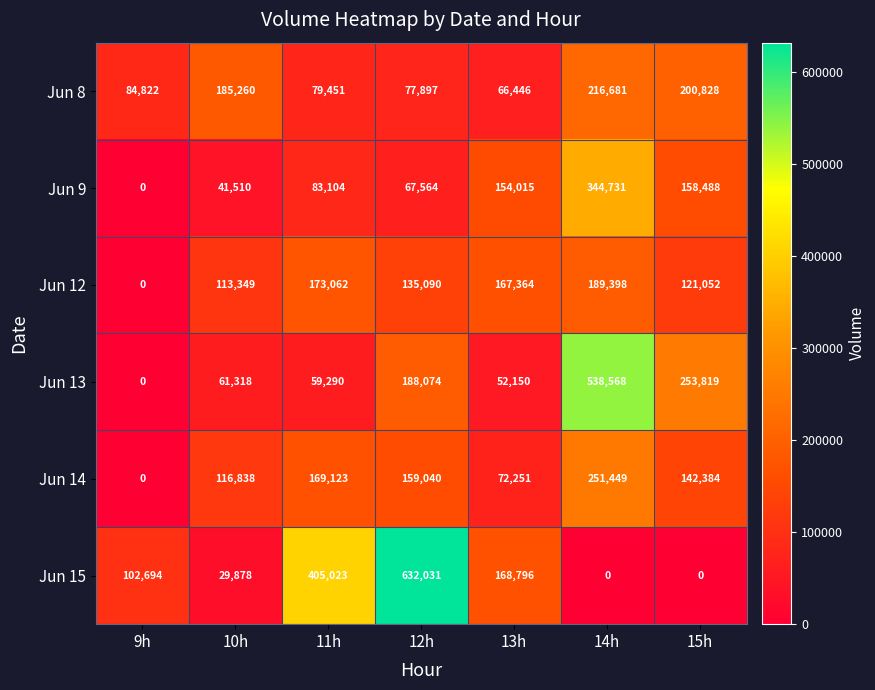

Rank the series at 13h from highest to lowest value.

Jun 15, Jun 12, Jun 9, Jun 14, Jun 8, Jun 13